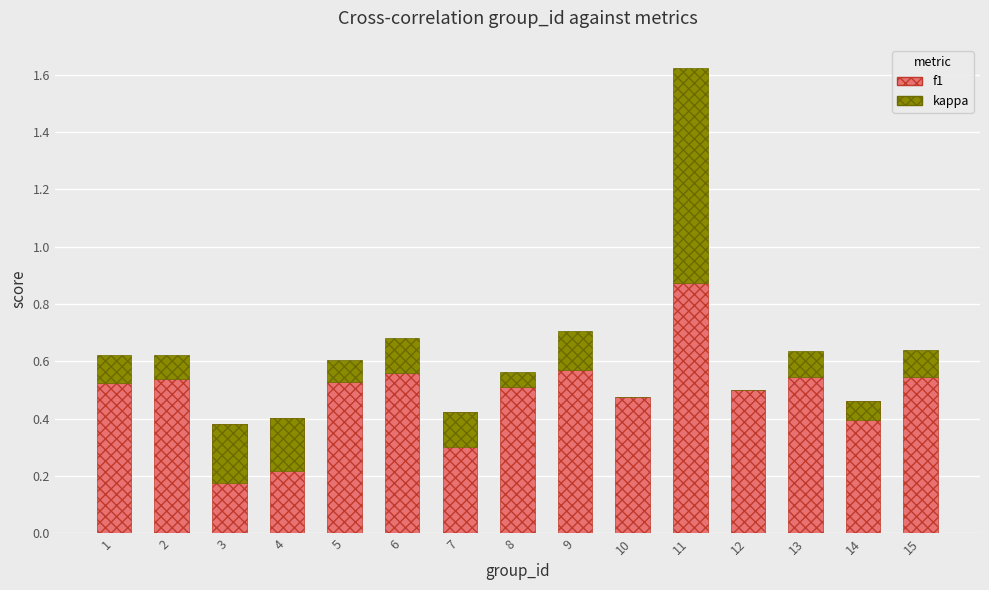

Are the bars horizontal?

No